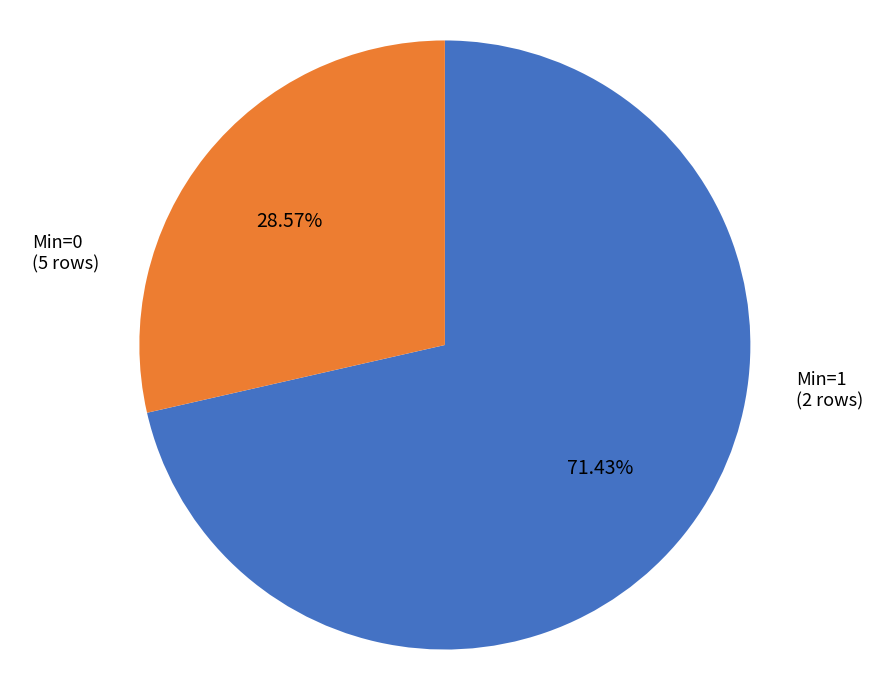

Is there any slice that represents more than half of the pie?

Yes